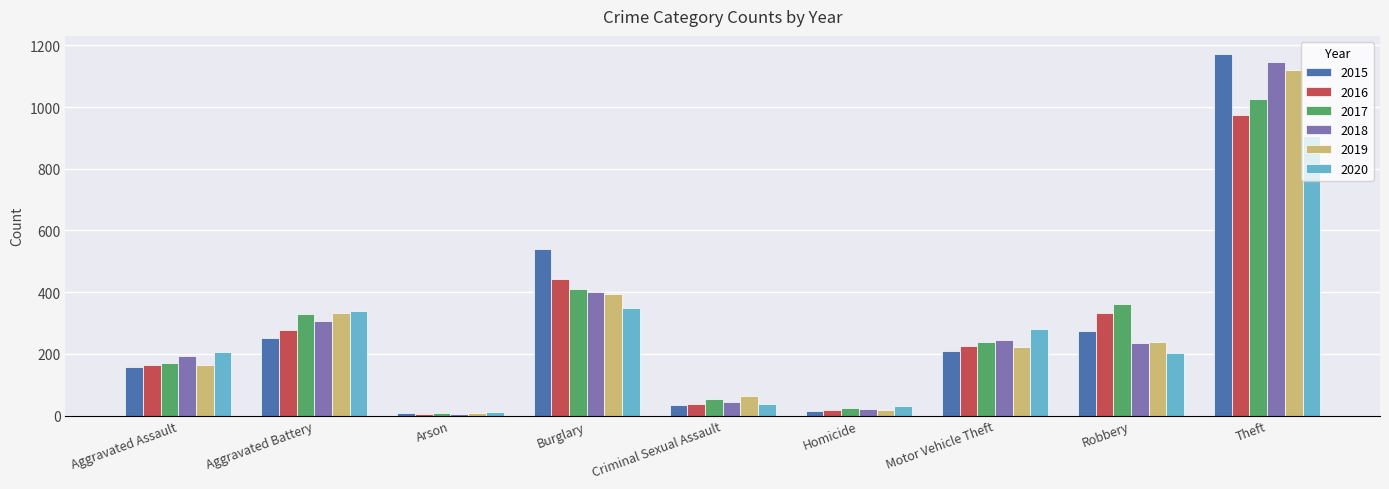

Are the bars grouped side by side (vs. stacked)?

Yes